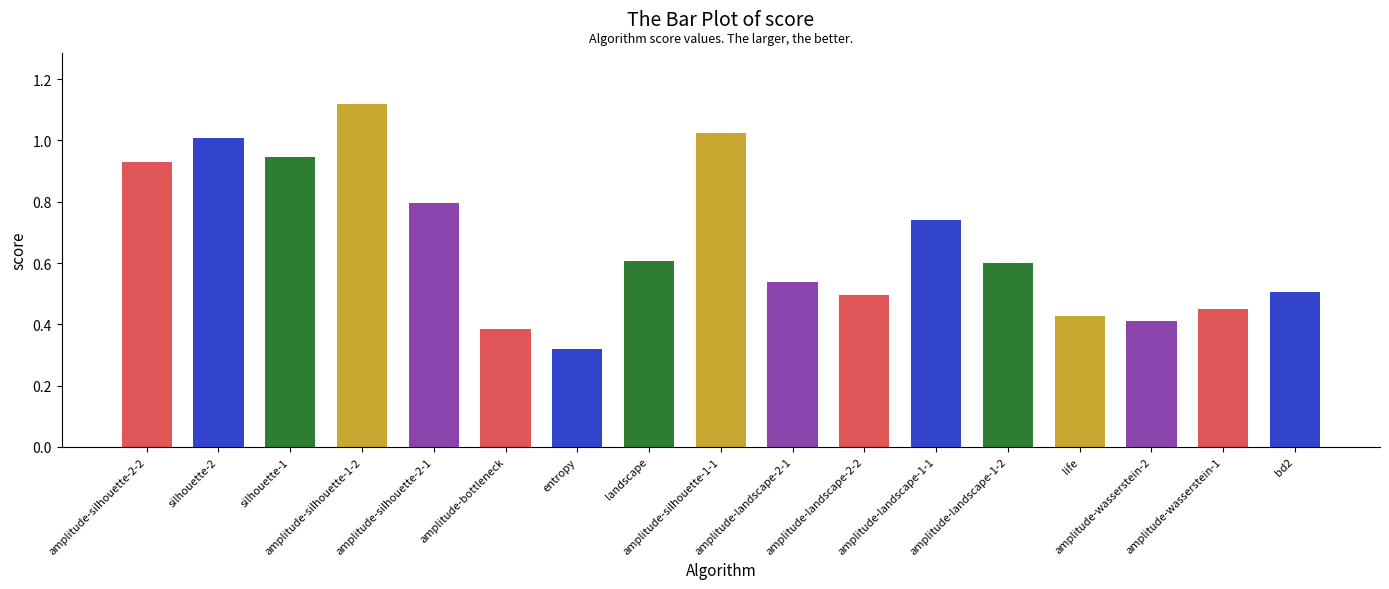

Reading left to right, extract all data points from this chart.

0.9	1.0	0.9	1.1	0.8	0.4	0.3	0.6	1.0	0.5	0.5	0.7	0.6	0.4	0.4	0.4	0.5